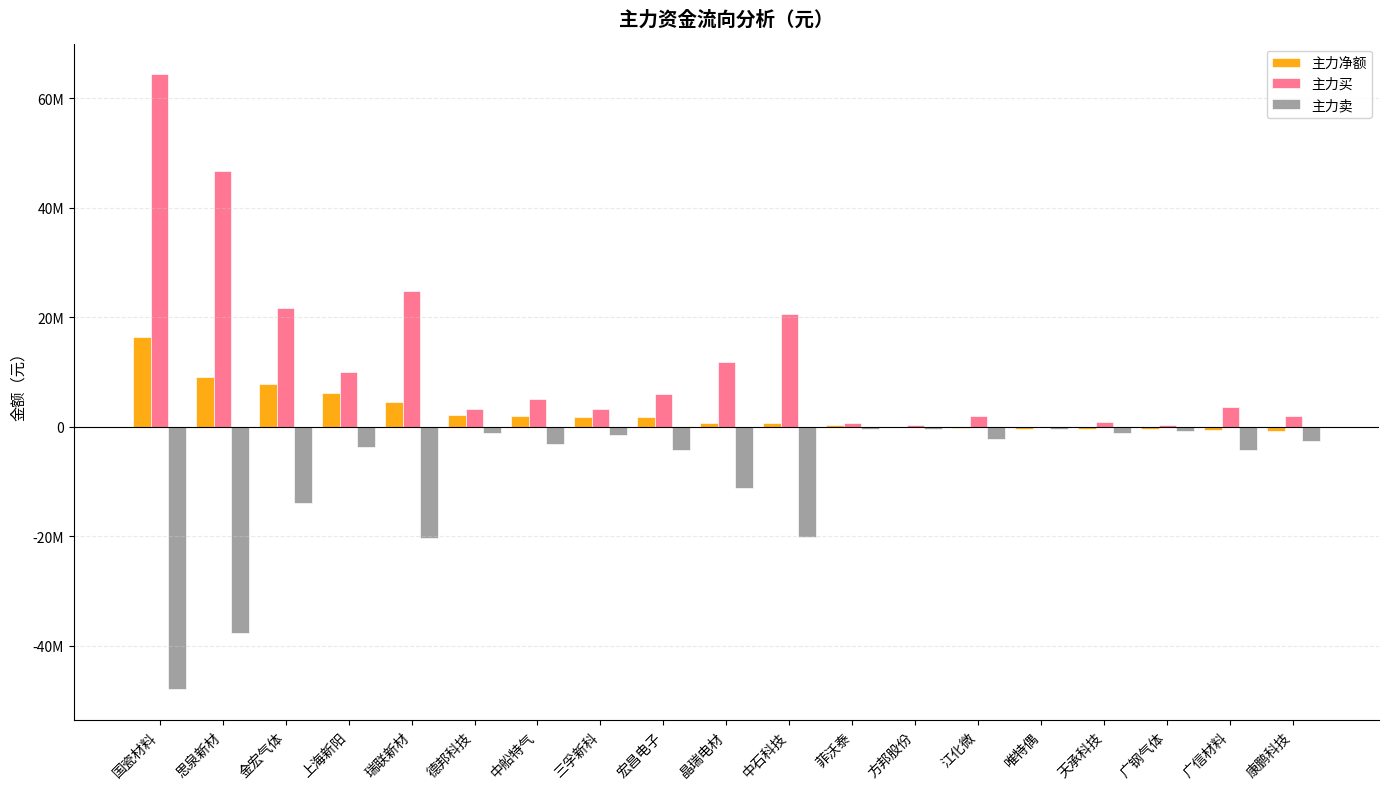

What are all the series names shown in the legend?

主力净额, 主力买, 主力卖